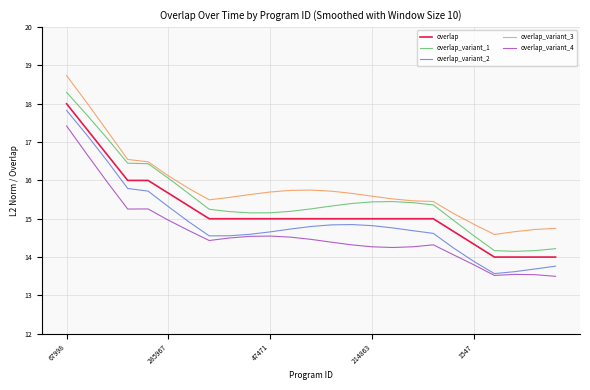

Rank the series by their average value, from lowest to highest.

overlap_variant_4, overlap_variant_2, overlap, overlap_variant_1, overlap_variant_3